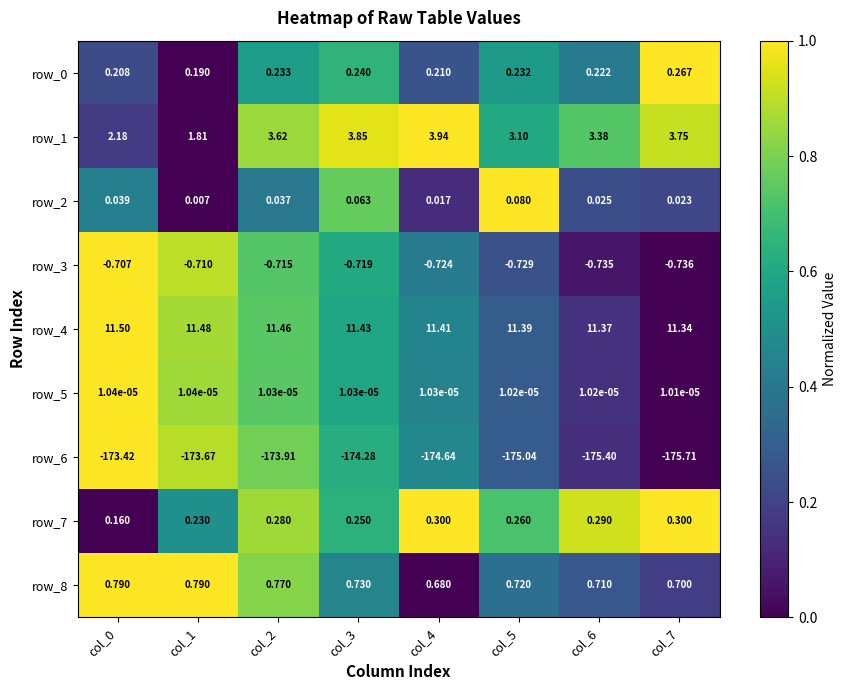

What is the total value across all series at col_6?

-160.1